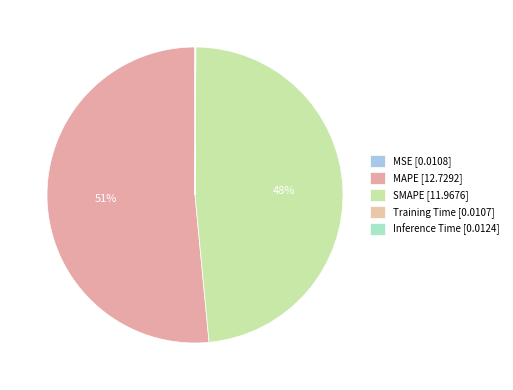

What is the smallest slice in the pie chart?

Training Time